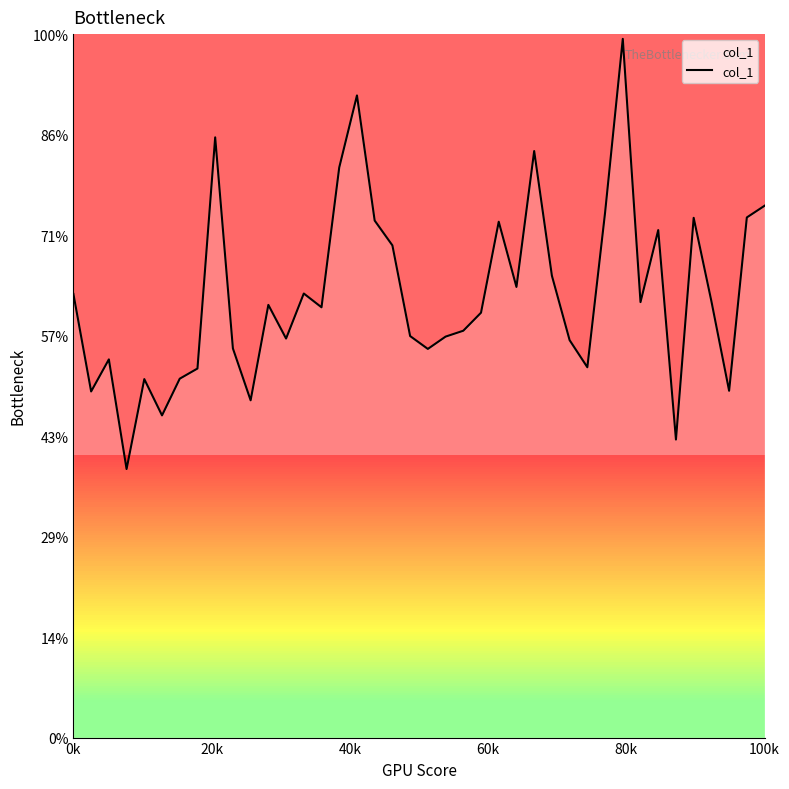

Is this an area chart (filled region under the line)?

Yes